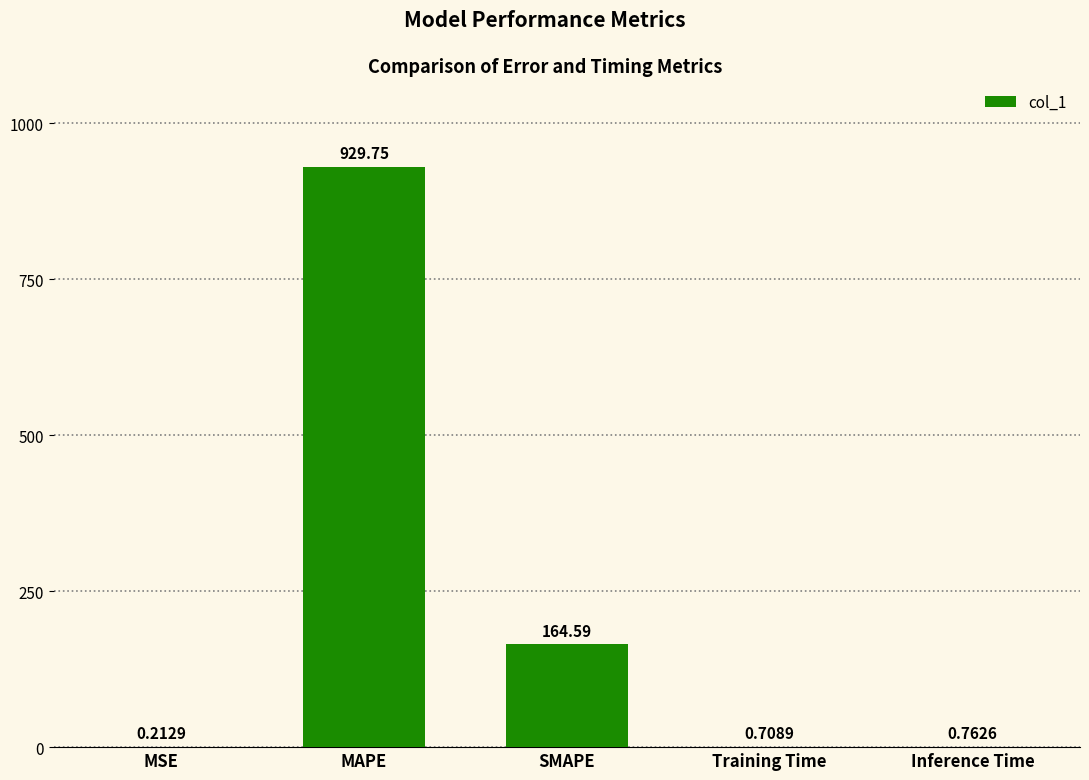

What is the sum of all values?

1096.0